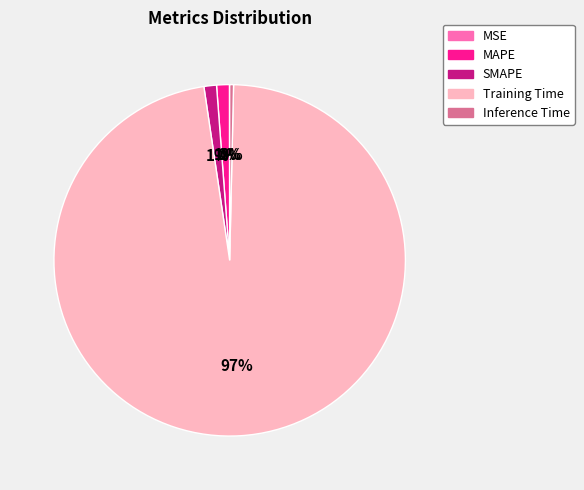

True or false: Inference Time accounts for 0% of the total.

True